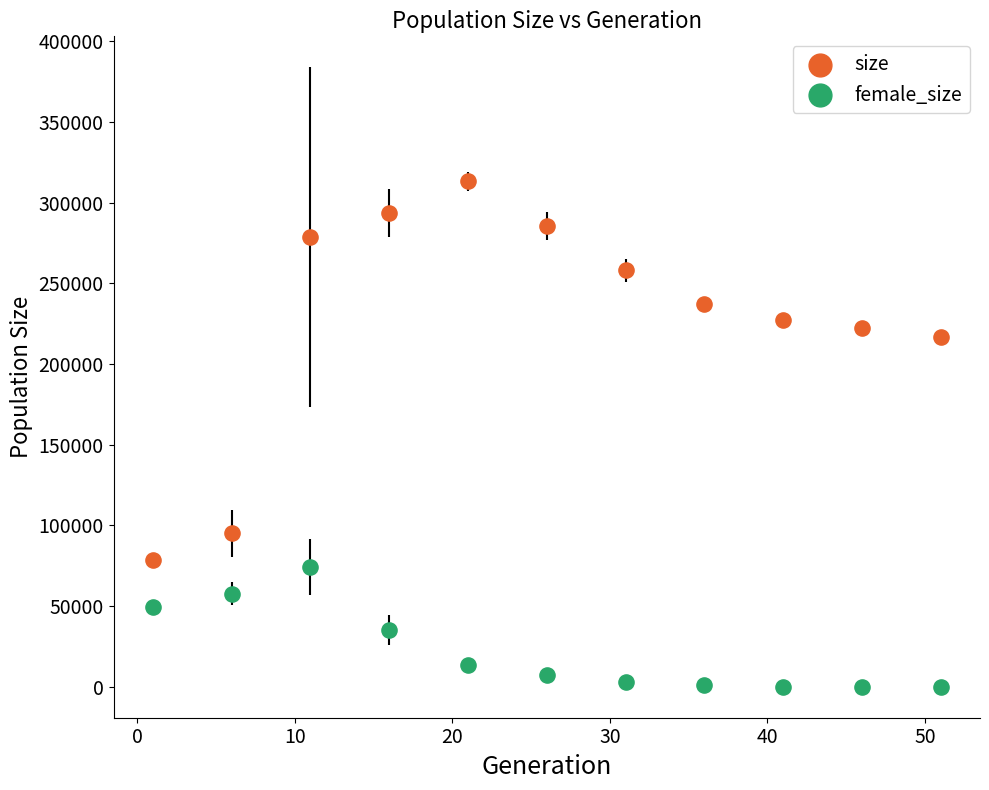

Which series contains the highest Y value?

size